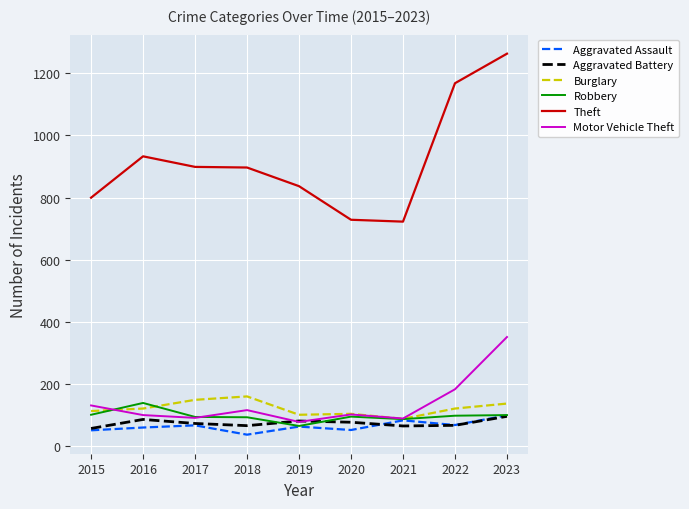

At how many categories does at least one series exceed 506?

9